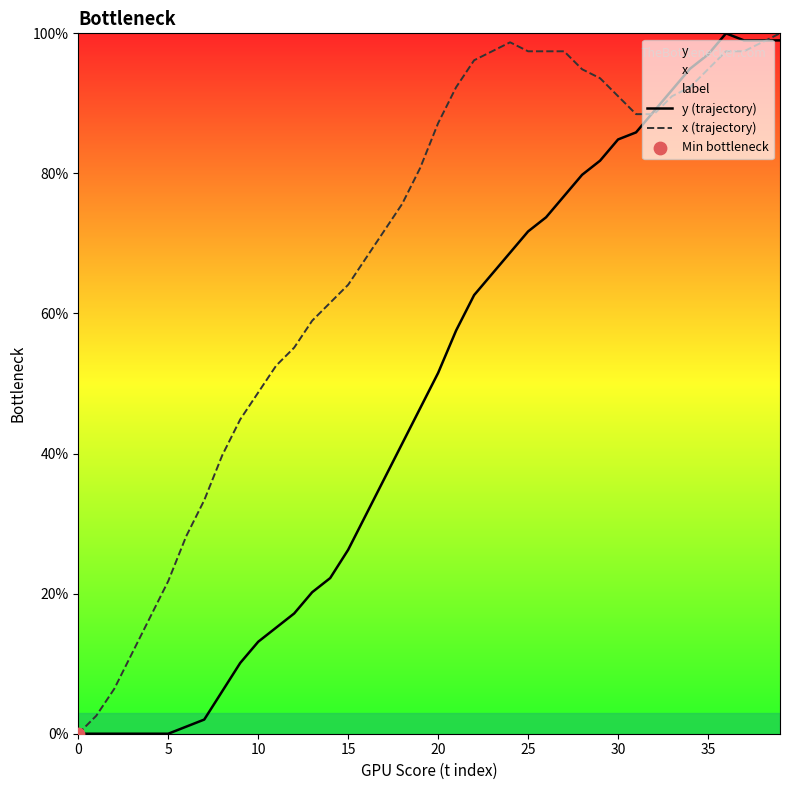

Which series reaches the maximum Y coordinate?

y (trajectory)